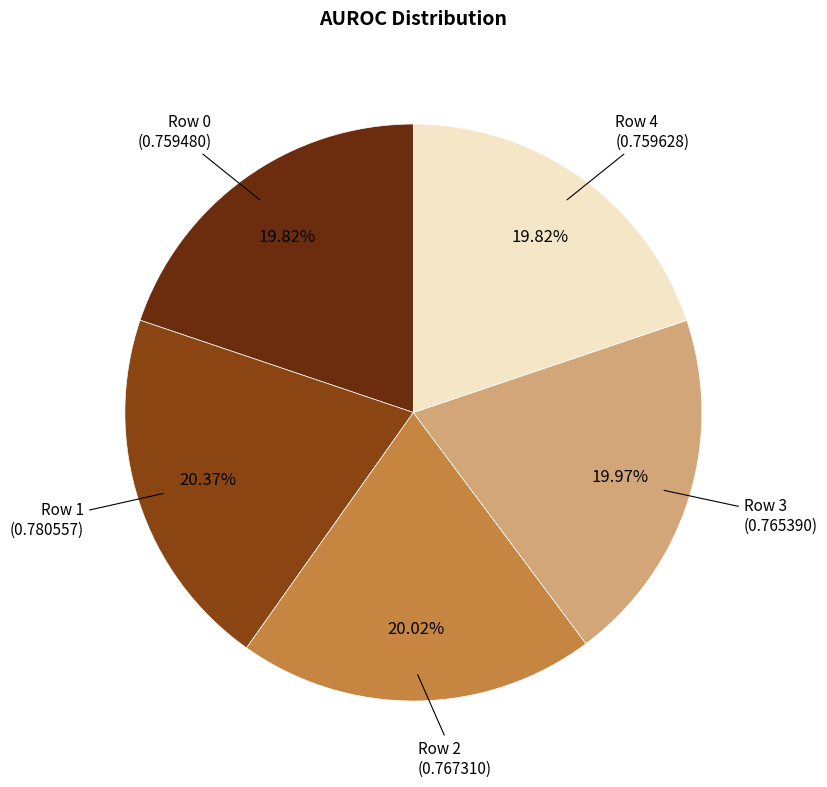

How many segments does this pie chart have?

5